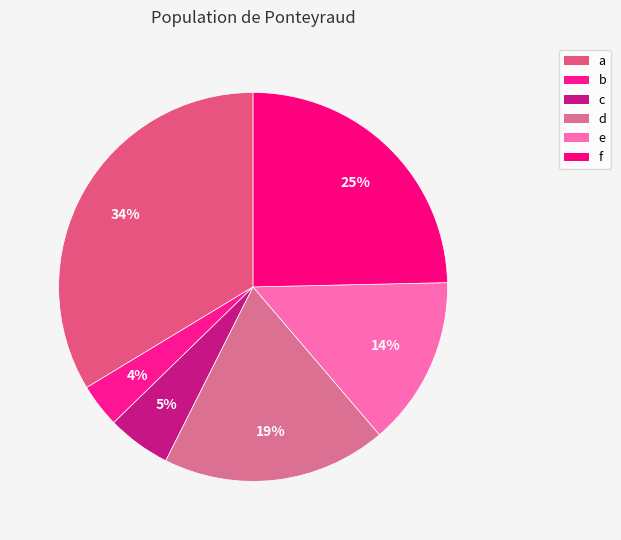

Count the number of slices in the pie.

6